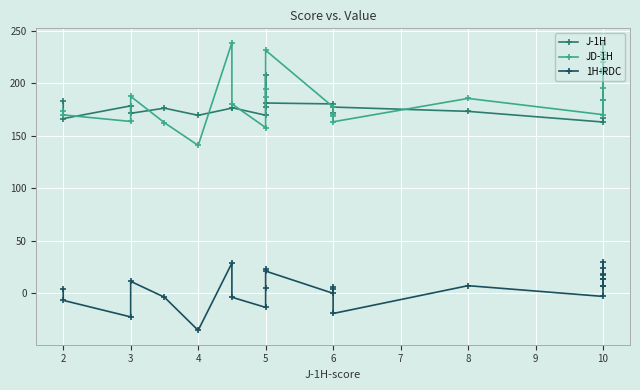

Is the value of 1H-RDC at 3 greater than the value of JD-1H at 5?

No